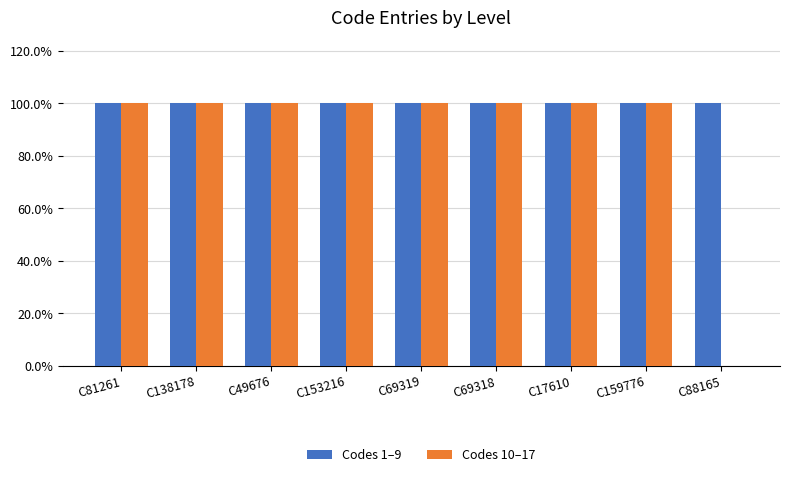

Are the bars grouped side by side (vs. stacked)?

Yes